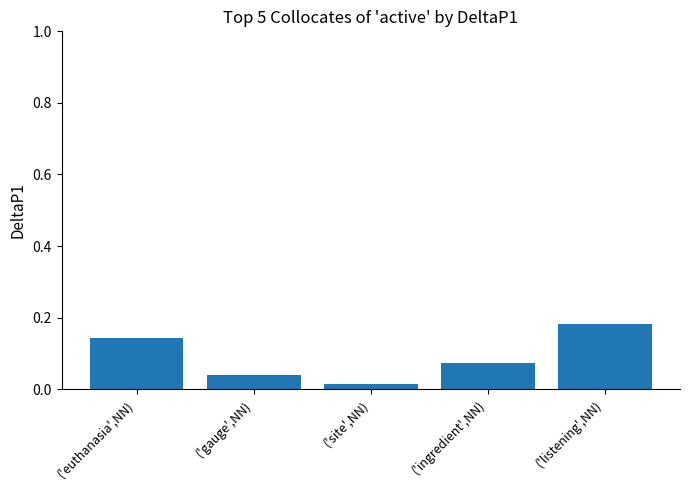

At which category does the chart reach its peak across all series?

('listening',NN)